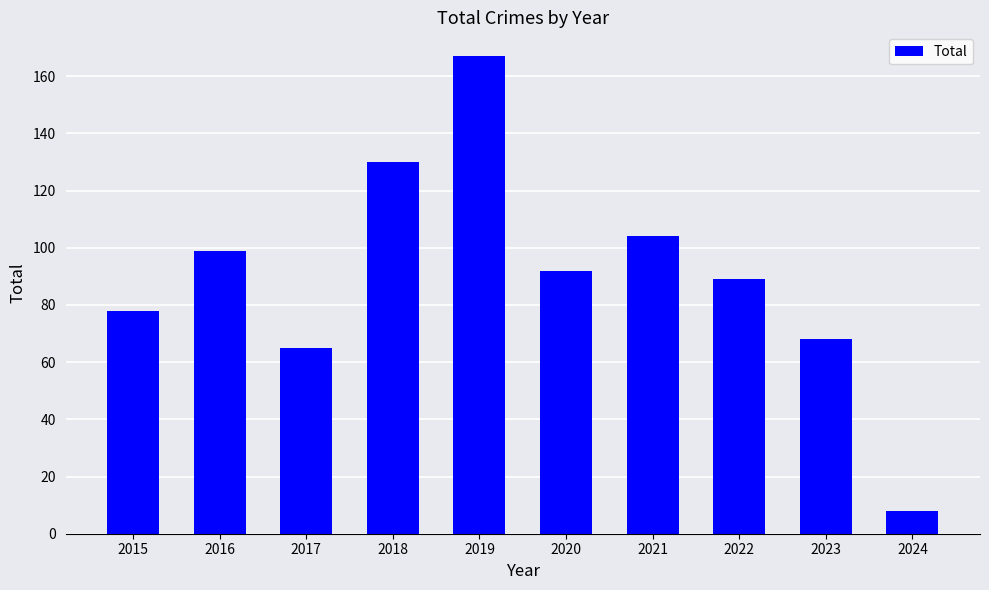

What is the value of the 8th bar from the left?

89